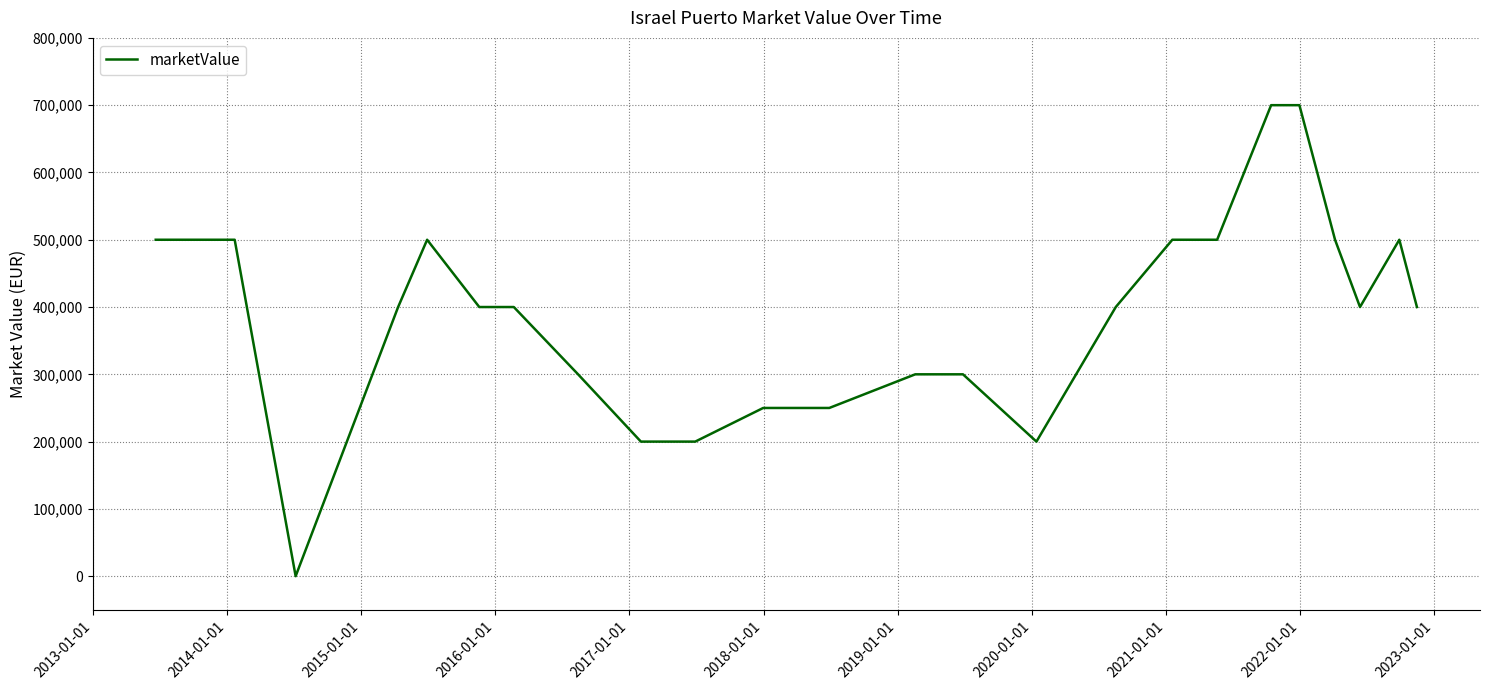

Reading right to left, list all the values displayed in this chart.

400000	500000	400000	500000	700000	700000	500000	500000	400000	200000	300000	300000	250000	250000	200000	200000	300000	400000	400000	500000	400000	0	500000	500000